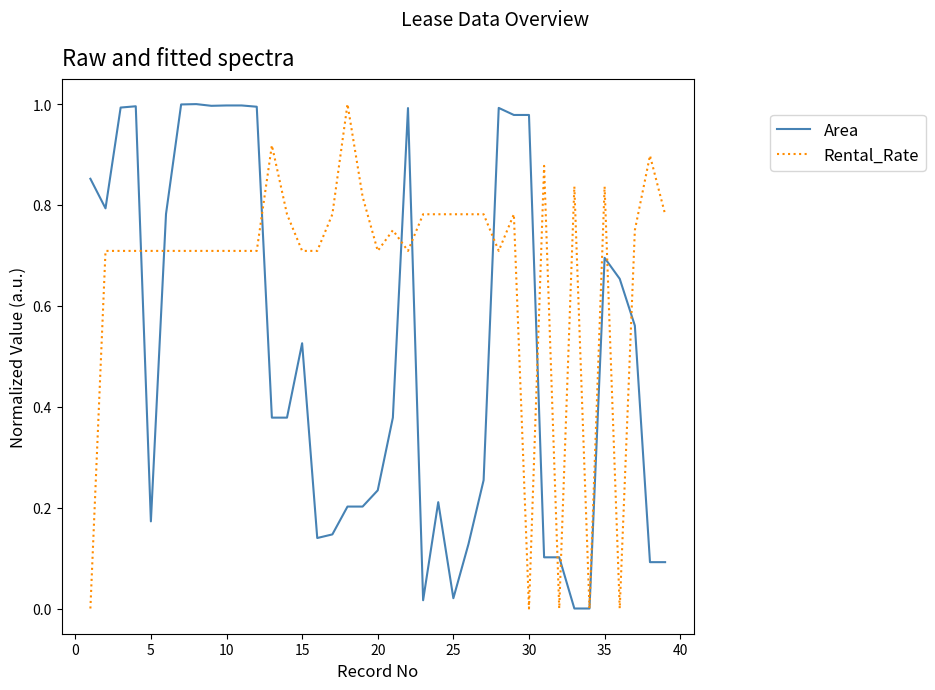

Rank the series by their average value, from highest to lowest.

Rental_Rate, Area